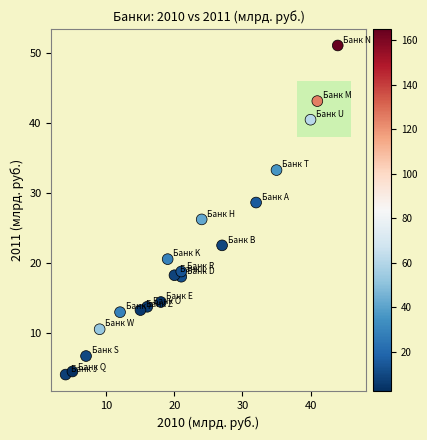

What Y value in the scatter plot is closest to 27?

26.3